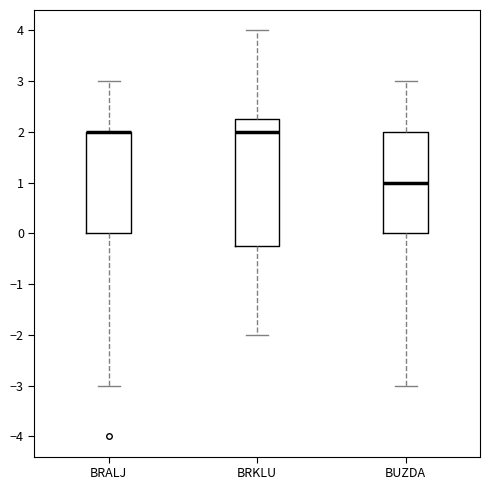

Reading left to right, transcribe this box plot: for each box, give where its median line is, the range the box spans, and where its two whiskers end, as read against the y-axis. The values are not printed on the chart, so give them approximately, as read against the axis.

BRALJ: median 2.0 (drawn on the box's upper edge), box 0.0 to 2.0, whiskers -3.0 to 3.0
BRKLU: median 2.0, box -0.2 to 2.3, whiskers -2.0 to 4.0
BUZDA: median 1.0, box 0.0 to 2.0, whiskers -3.0 to 3.0